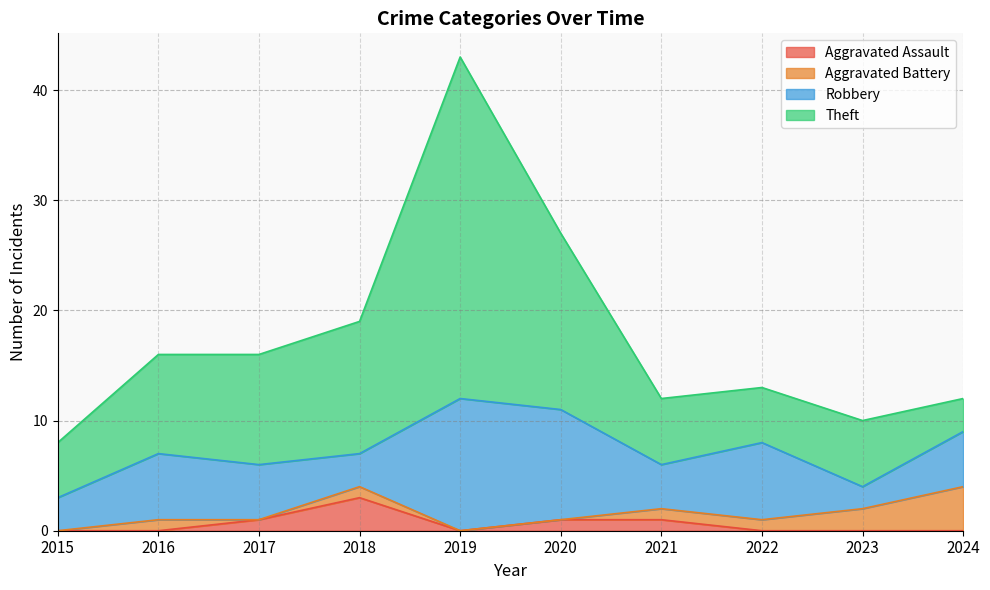

What is the total value across all series at 2024?

12